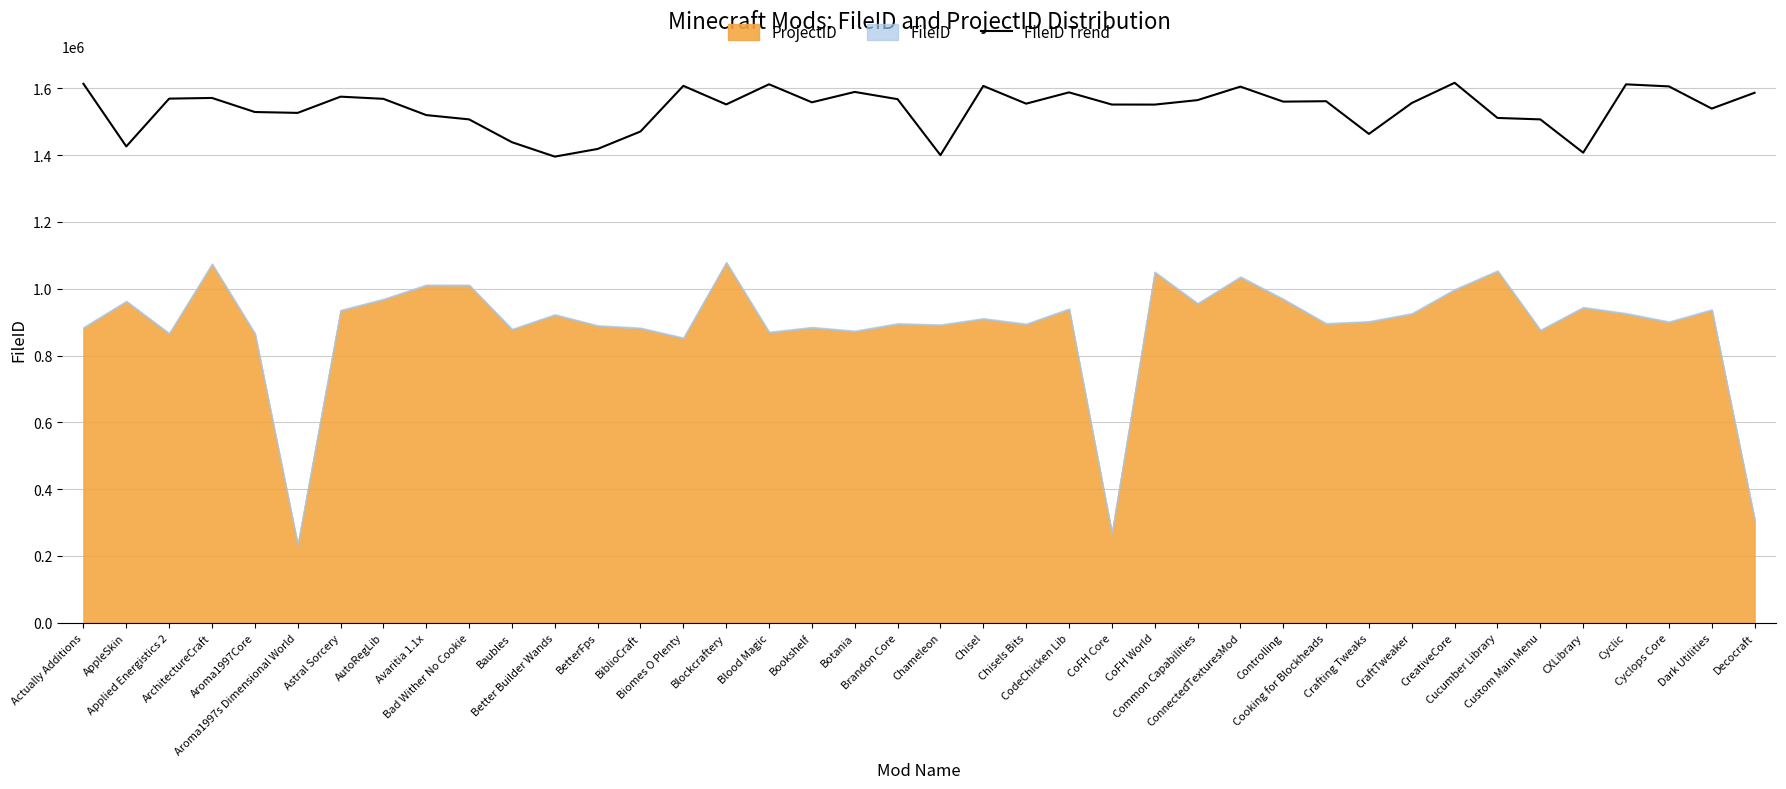

True or false: the data has more than 0 interior local peaks.

True